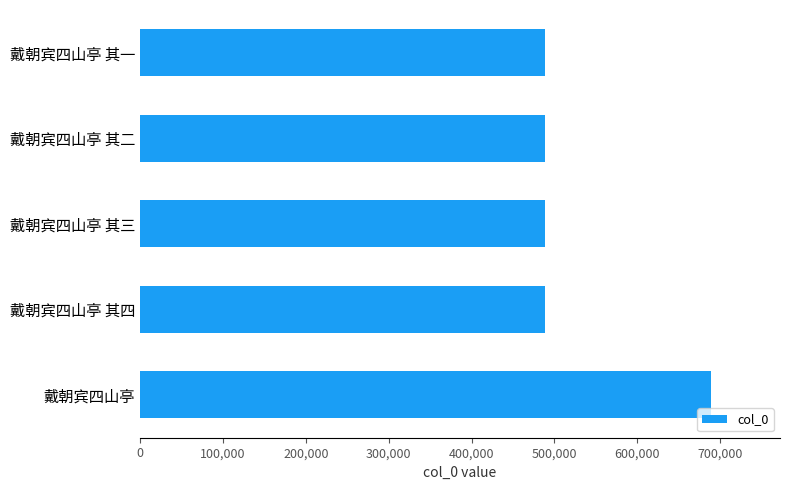

What is the difference between the maximum and minimum values?

200855